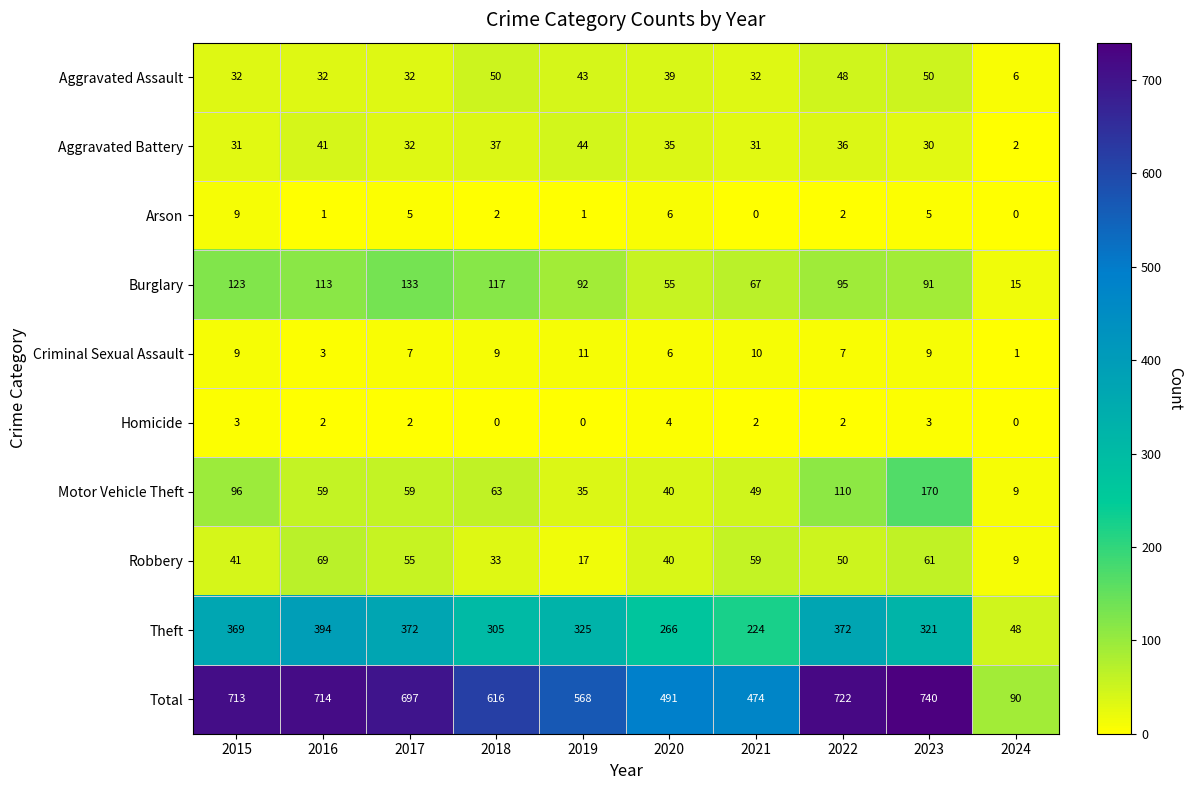

What is the sum of the Homicide values at 2018 and 2015?

3